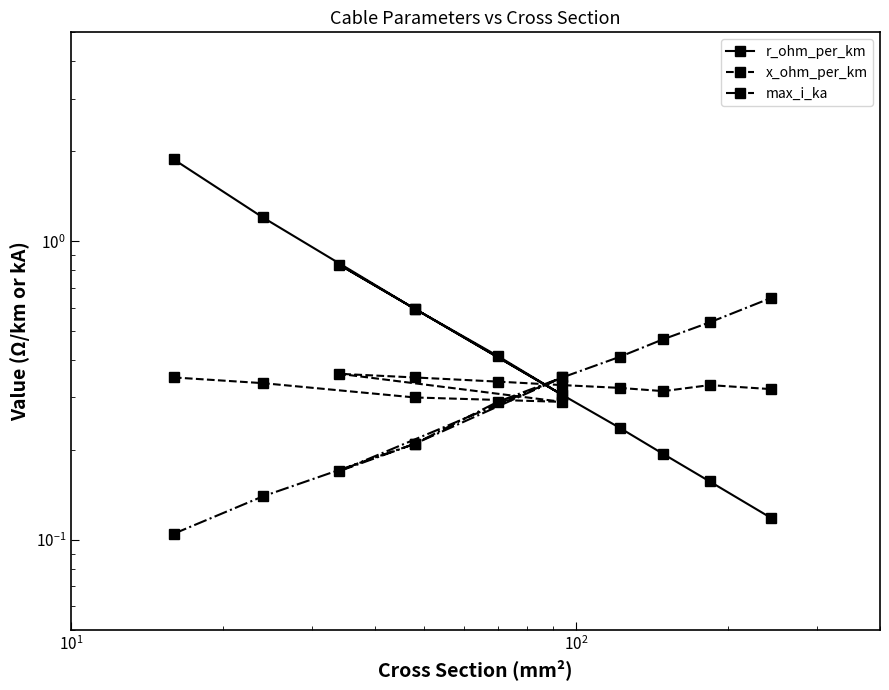

How many times do r_ohm_per_km and x_ohm_per_km cross each other?

1